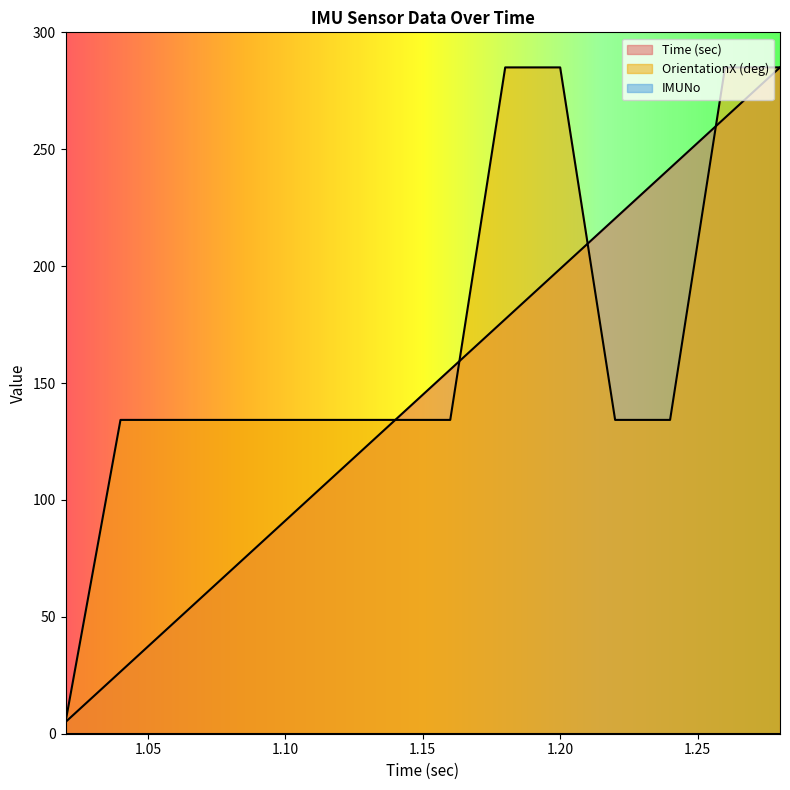

After their last crossing, which series has the higher values: OrientationX (deg) or Time (sec)?

OrientationX (deg)